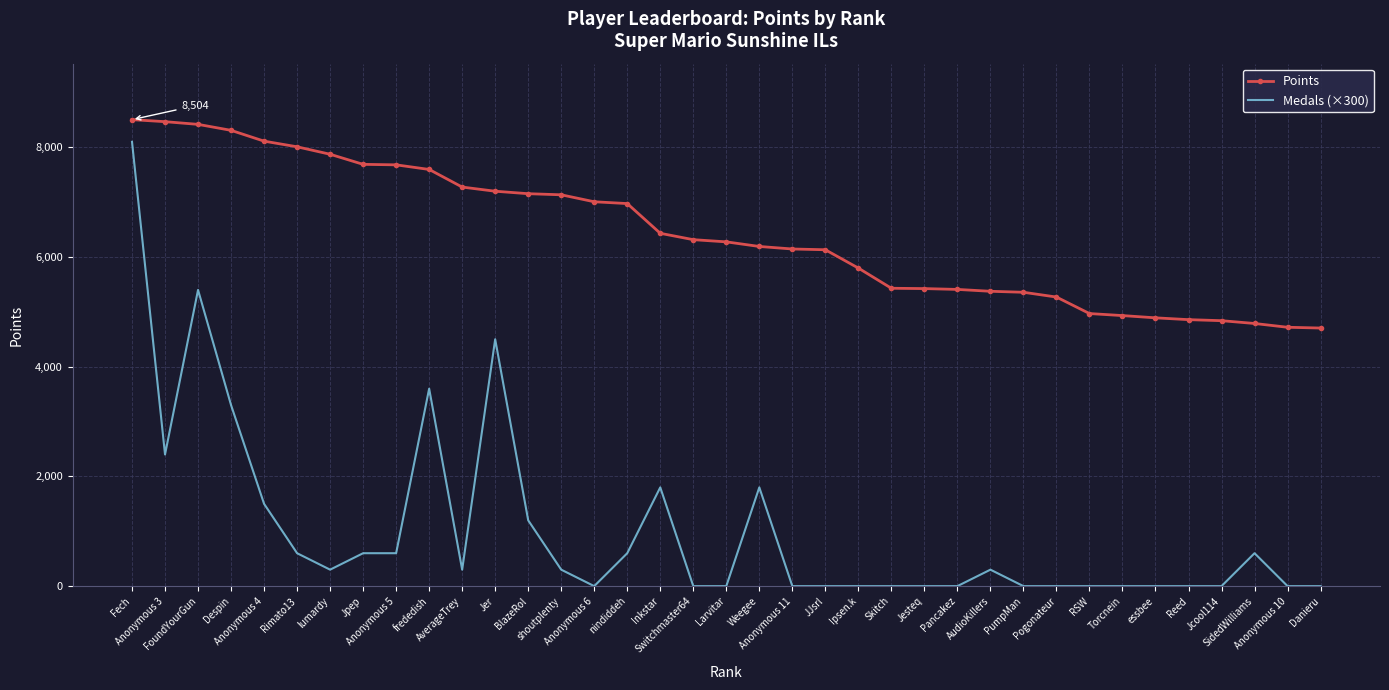

What is the sum of all Medals (×300) values?

37800